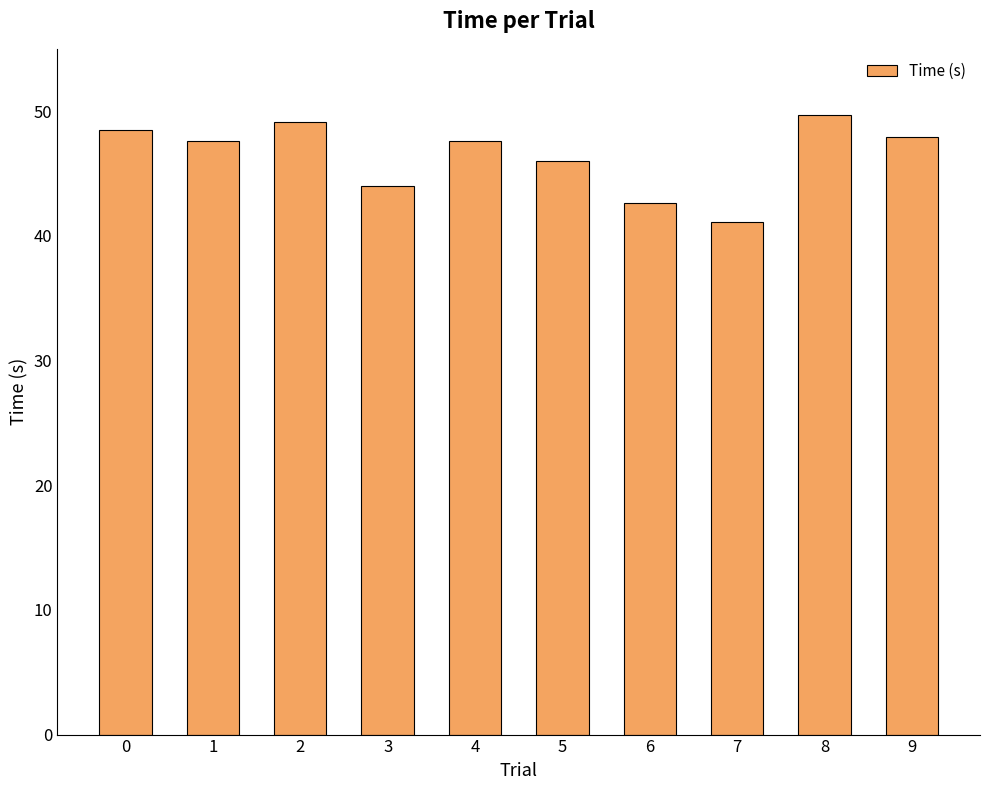

What is the minimum value shown in the chart?

41.1